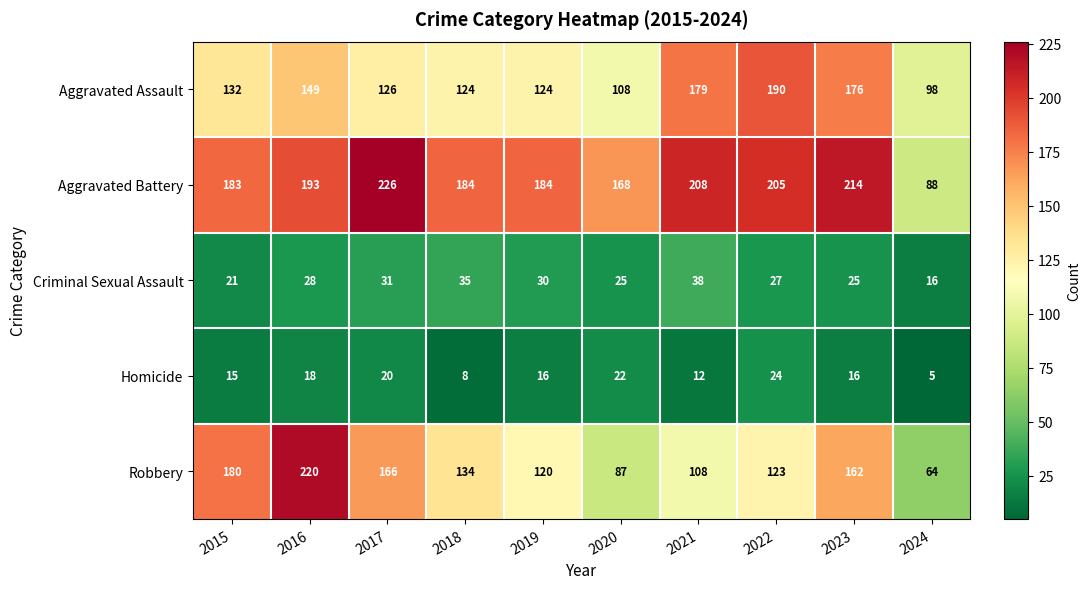

Read the Homicide value at 2015.

15